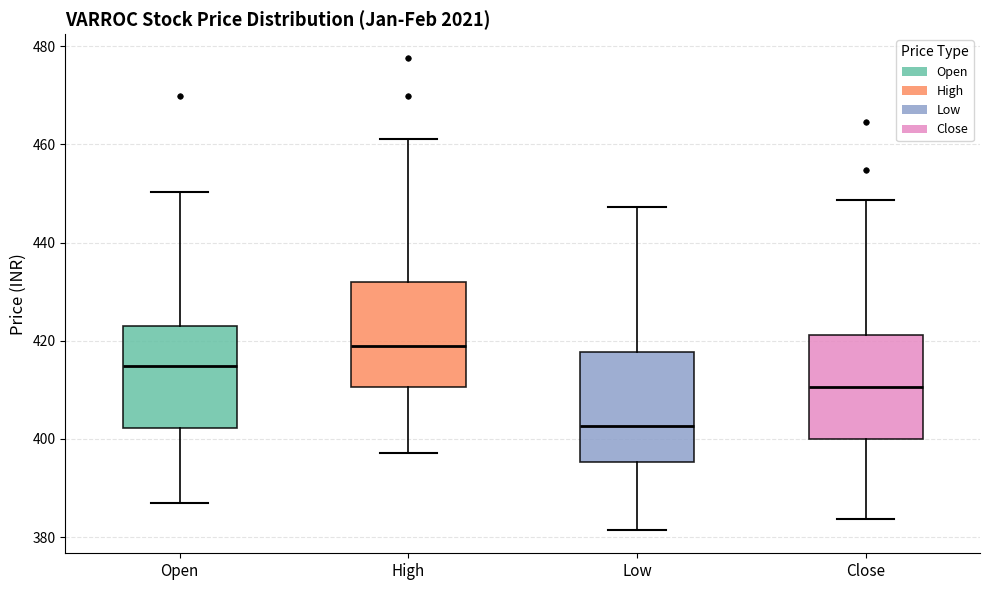

Which box has the highest median line?

High